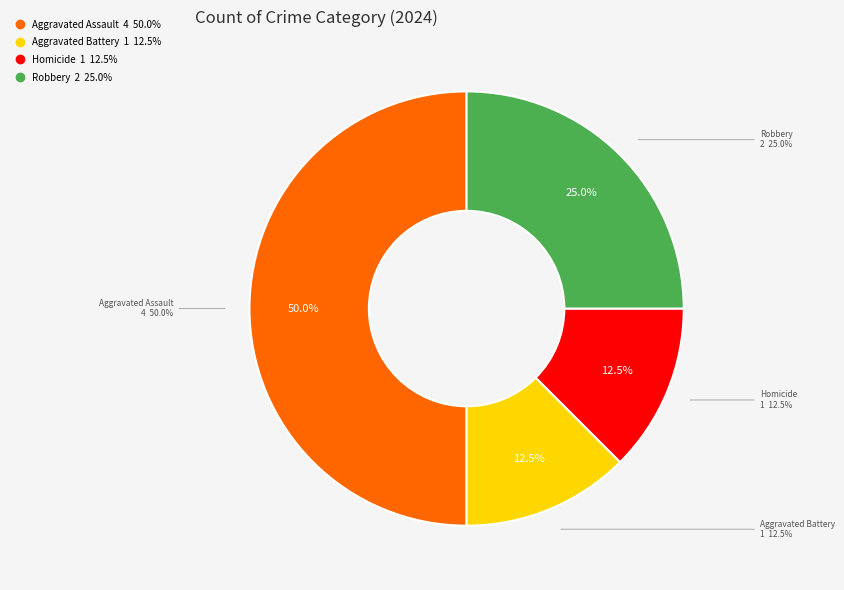

To the nearest percent, what percentage of the pie is Aggravated Assault?

50%